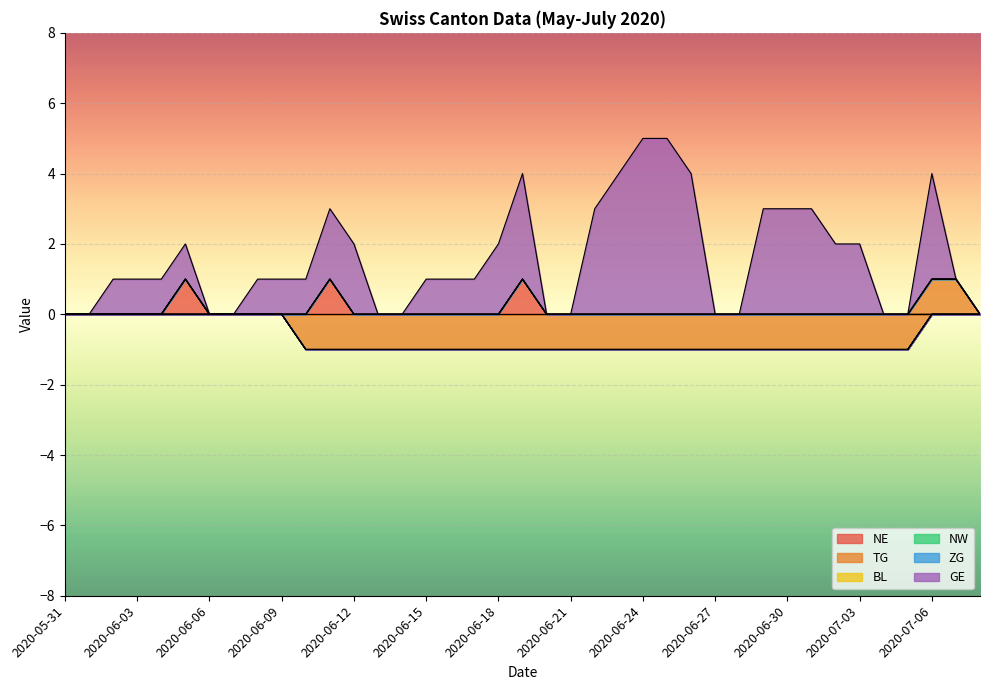

What position from the right is 2020-06-30?

9